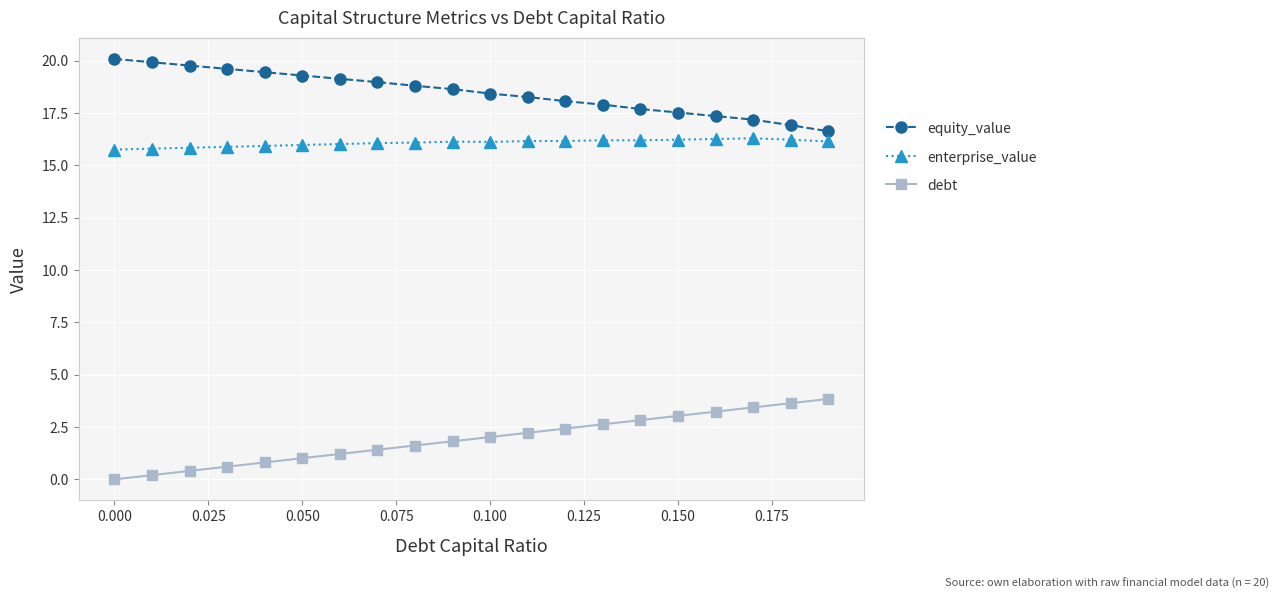

What is the average value of the debt series?

1.9